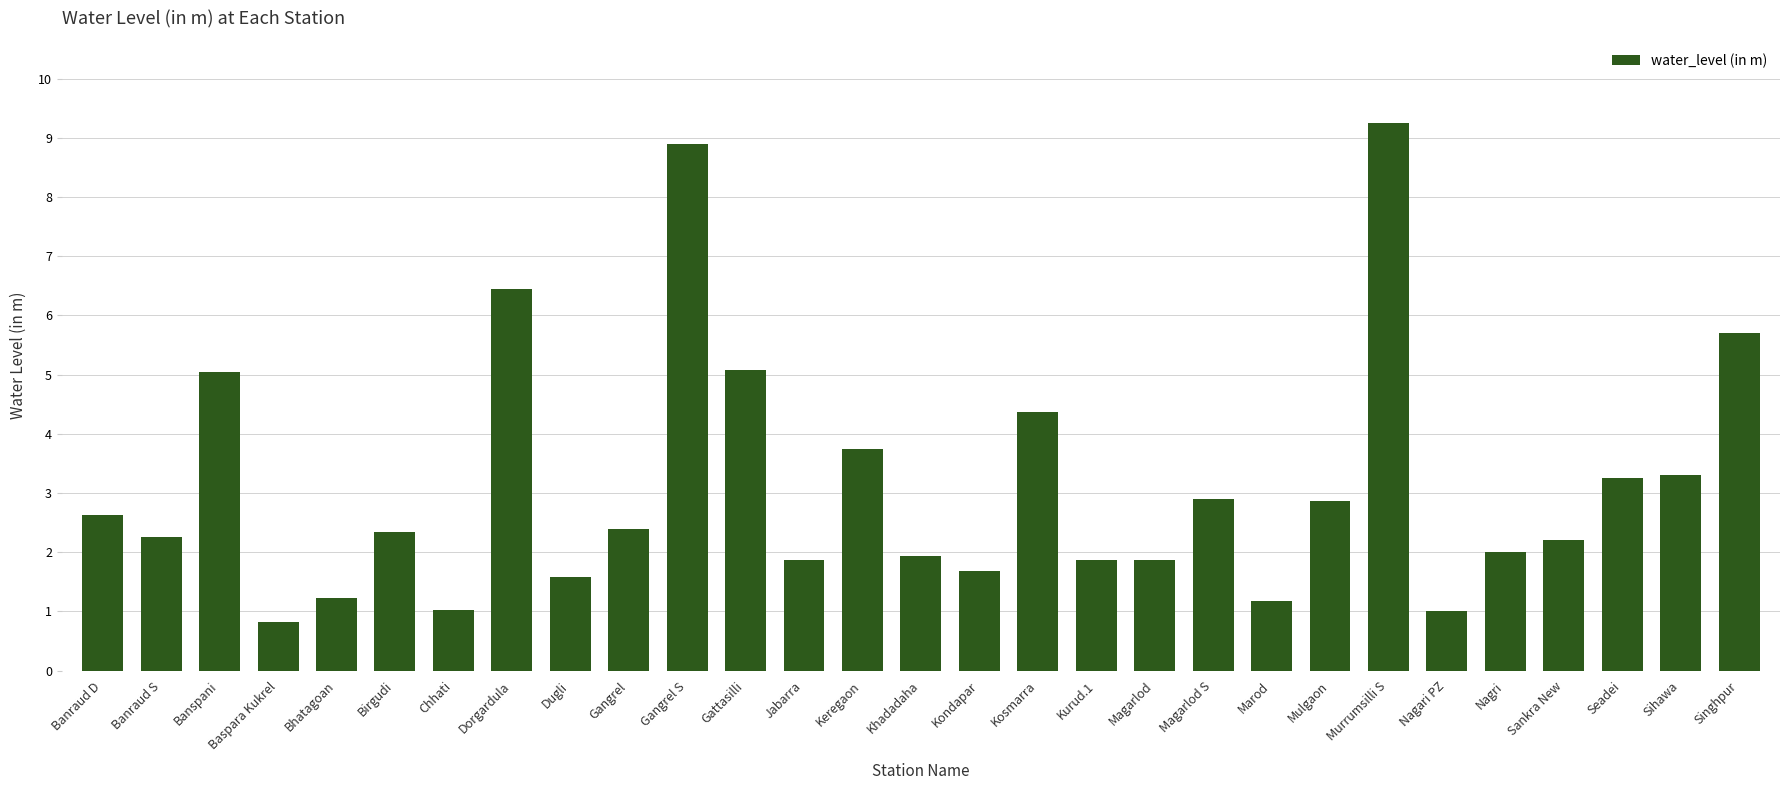

What is the approximate value at Sankra New?

2.2